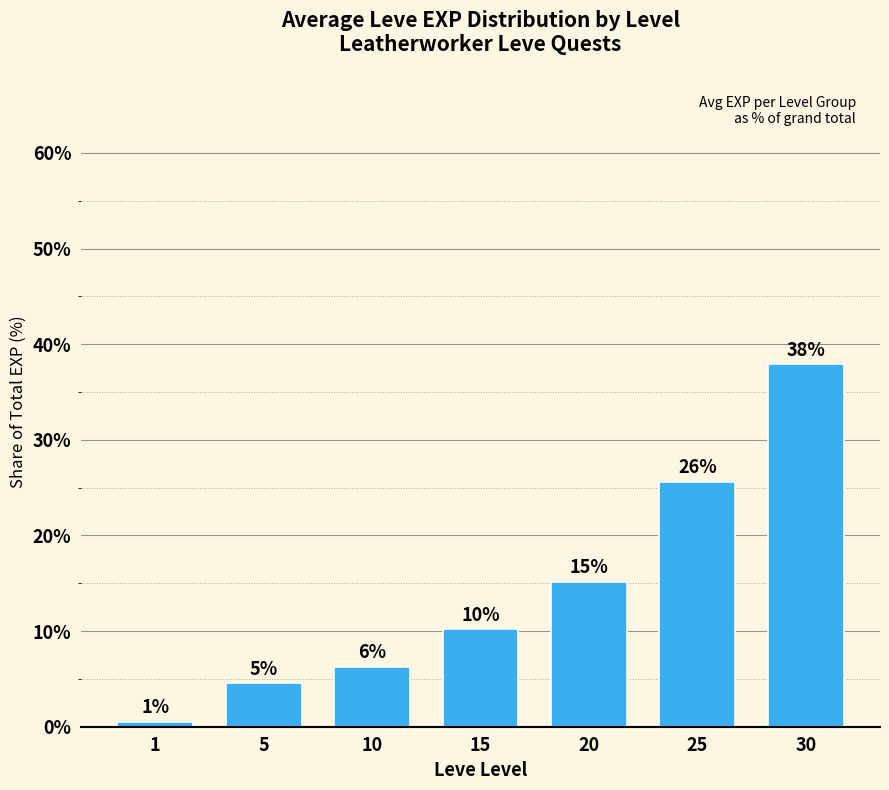

Rank the categories by value from highest to lowest.

30, 25, 20, 15, 10, 5, 1